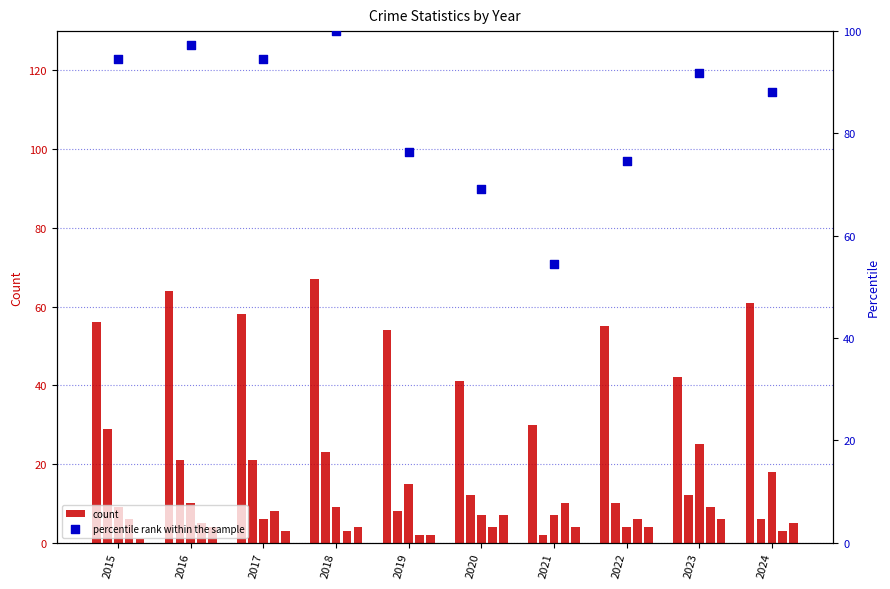

Which series has the largest Y range (max minus min)?

percentile rank within the sample